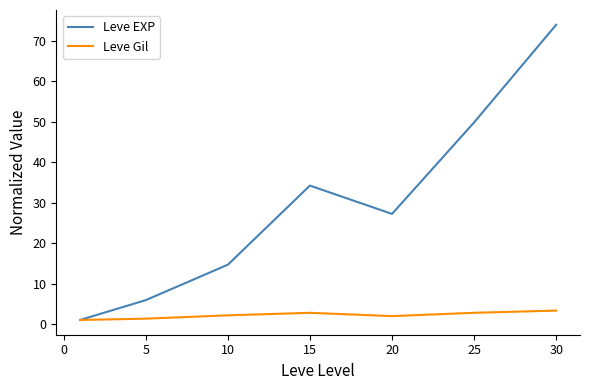

Which series has the widest spread of values?

Leve EXP